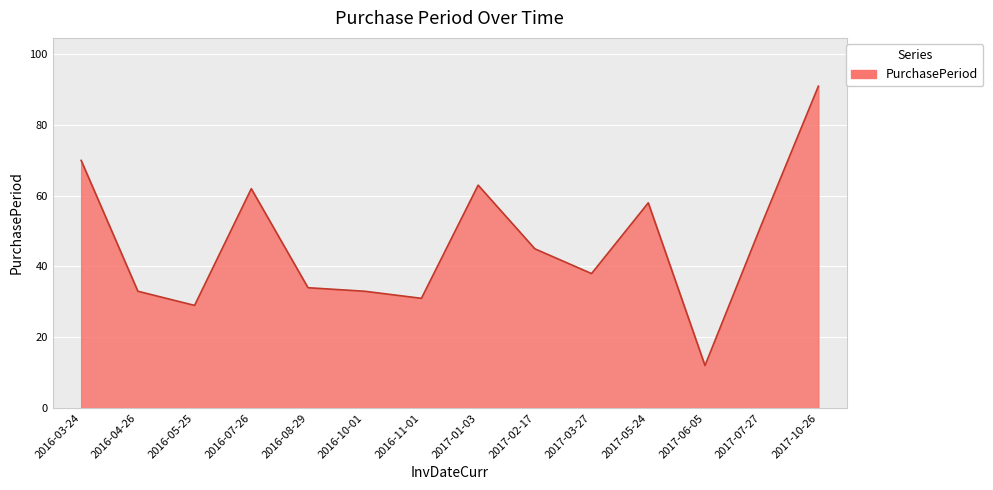

True or false: there are more than 0 points higher than both neighbors.

True